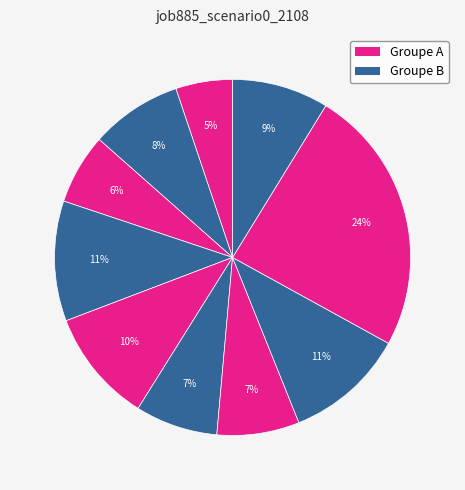

How many segments does this pie chart have?

10